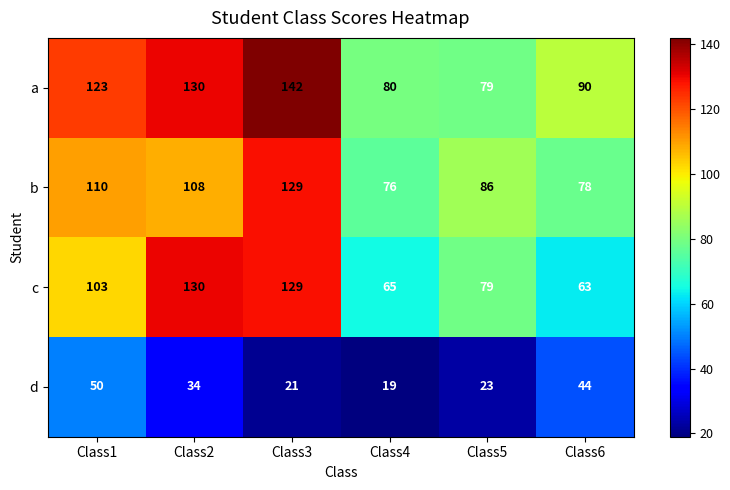

What is the total value across all series at Class2?

402